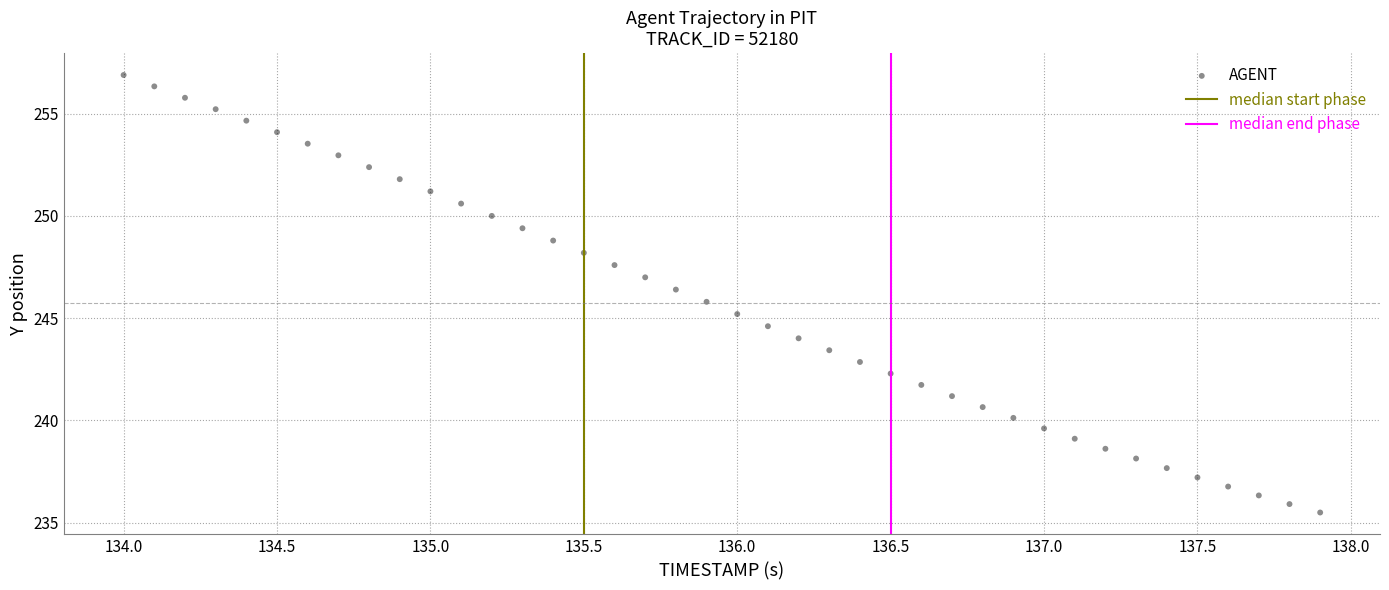

What is the range of Y values (max minus min)?

21.4